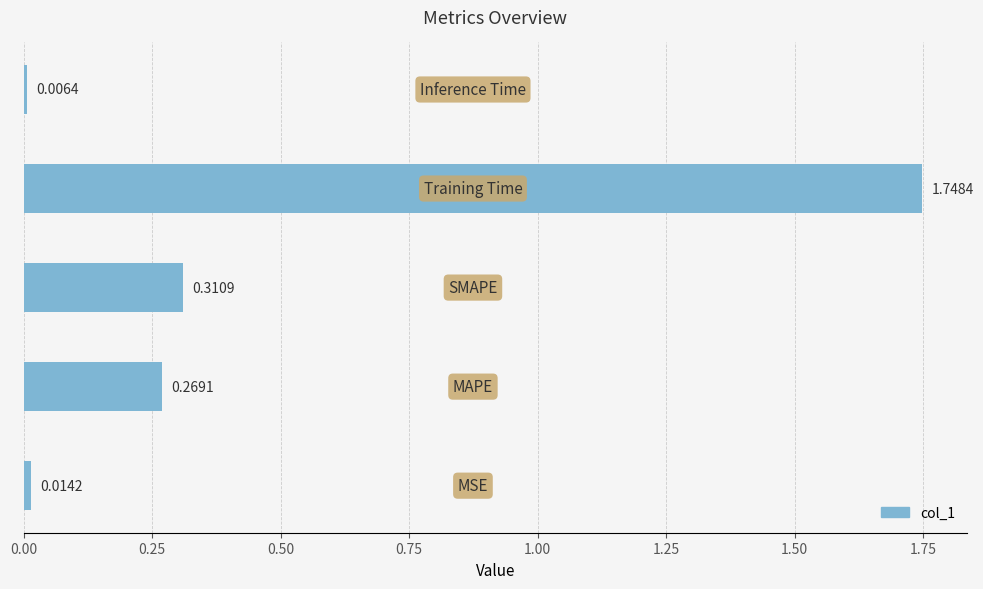

What is the average value?

0.5